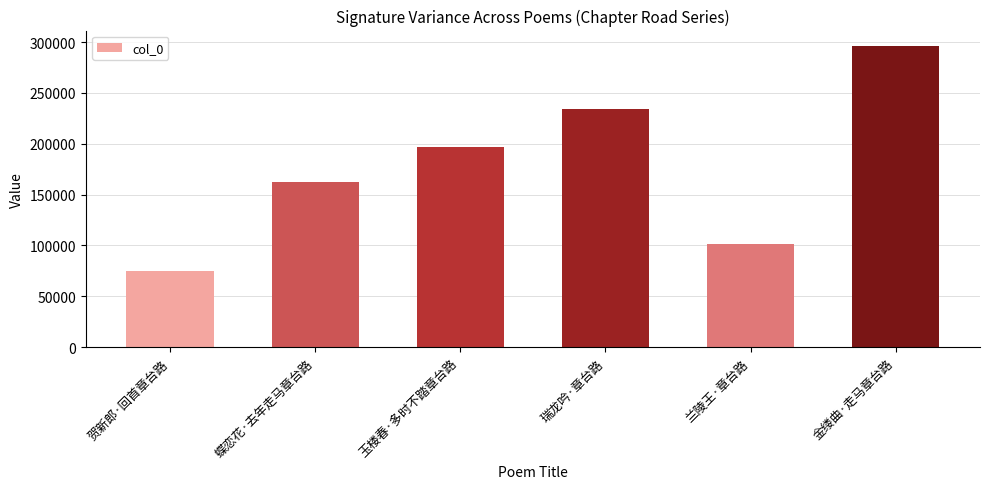

What is the value of the 4th bar from the left?

234654